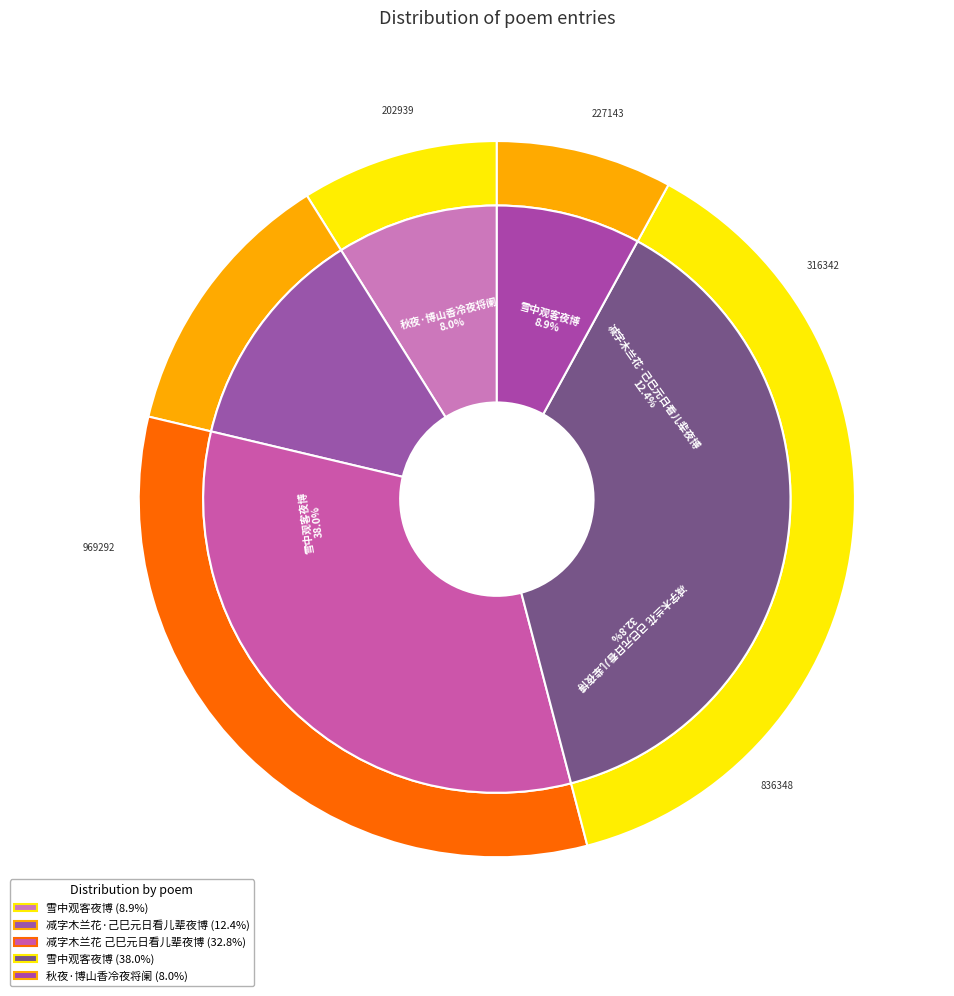

What portion of the pie excludes 雪中观客夜博?

62.0%